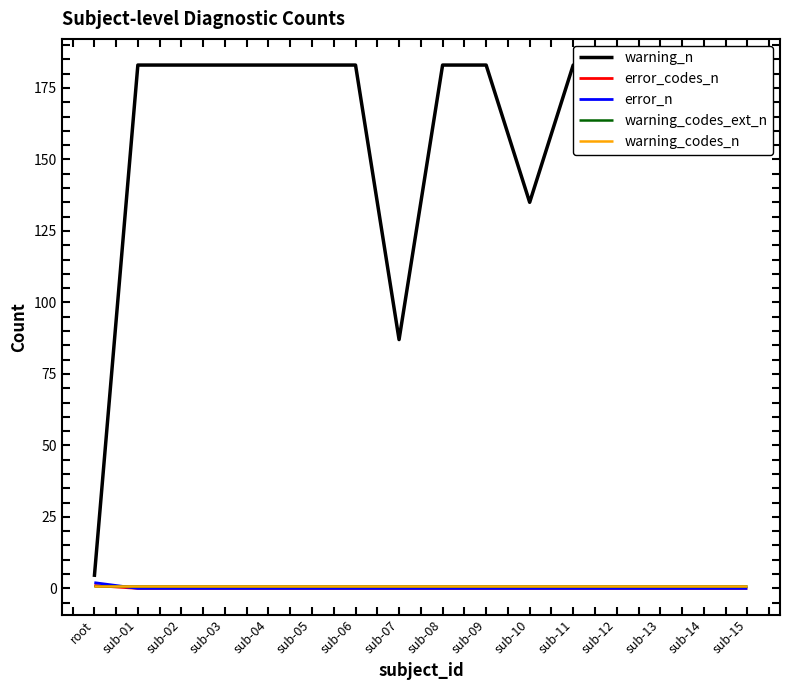

At sub-14, list the series in order from smallest to largest.

error_codes_n, error_n, warning_codes_ext_n, warning_codes_n, warning_n